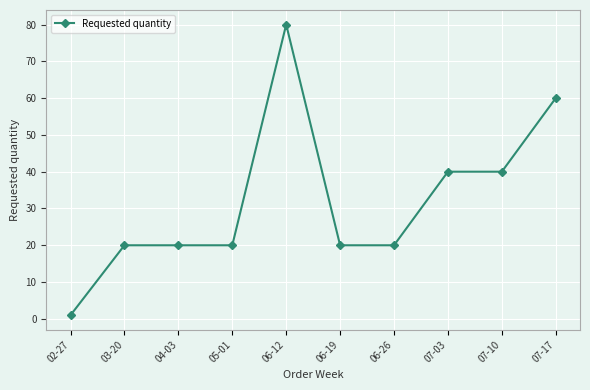

What is the average value?

32